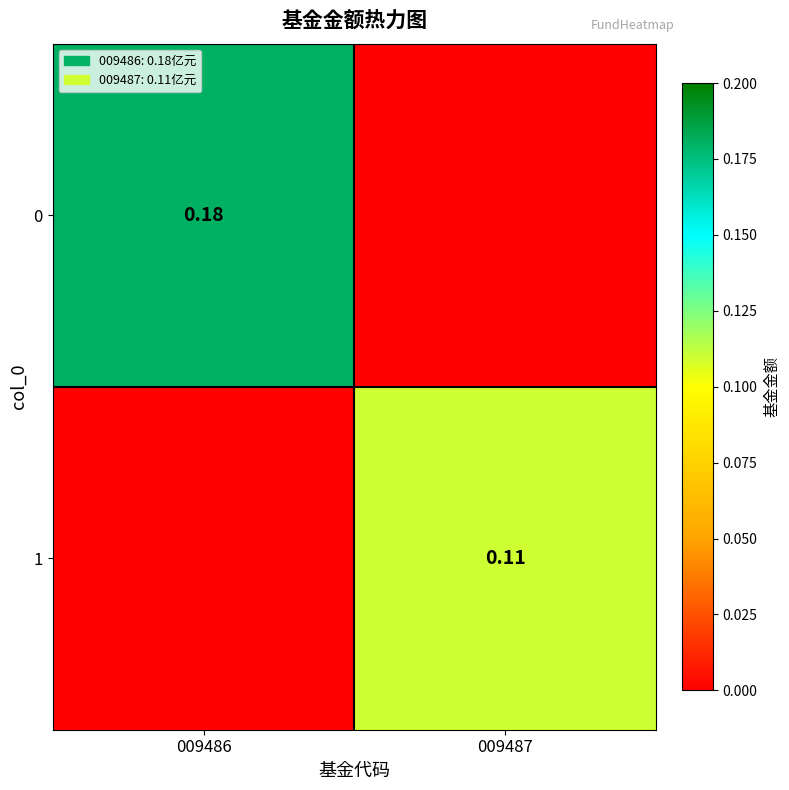

Which category has the lowest value in the 1 series?

009486